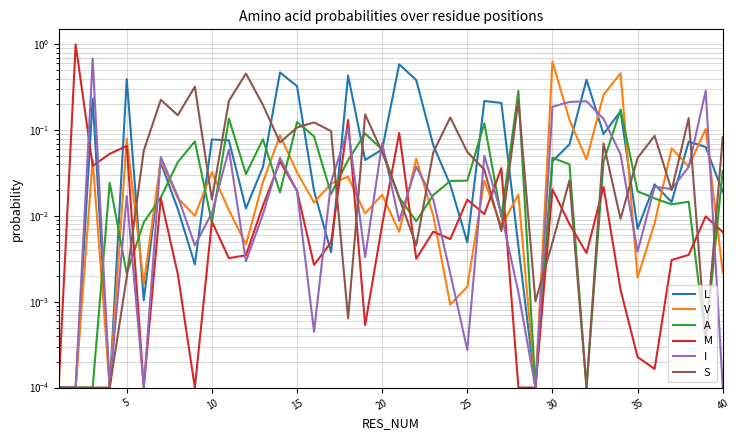

Does the chart display data point markers on the line(s)?

No